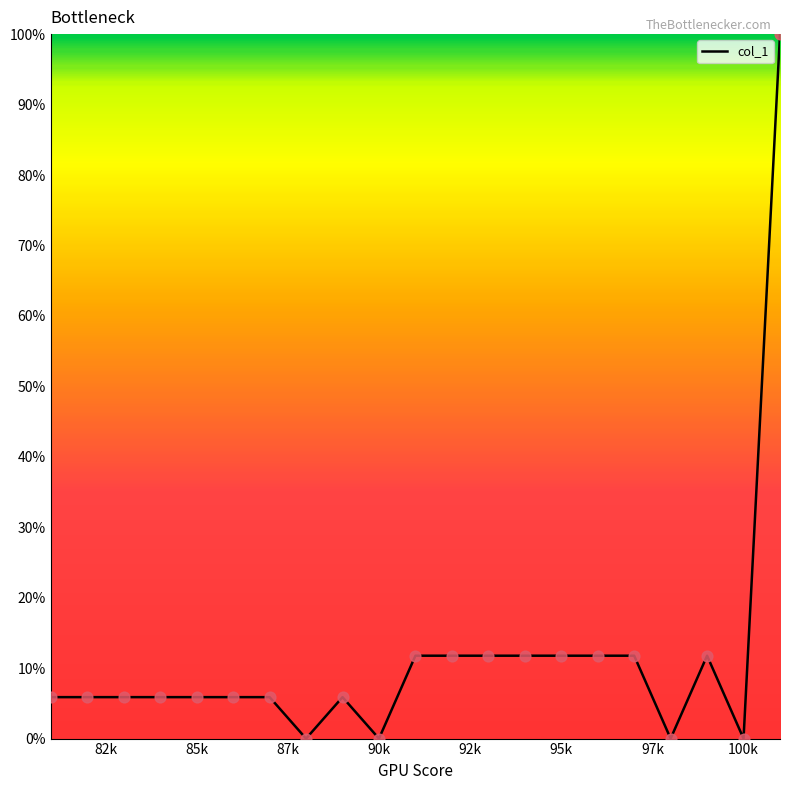

What is the greatest value displayed?

100.0